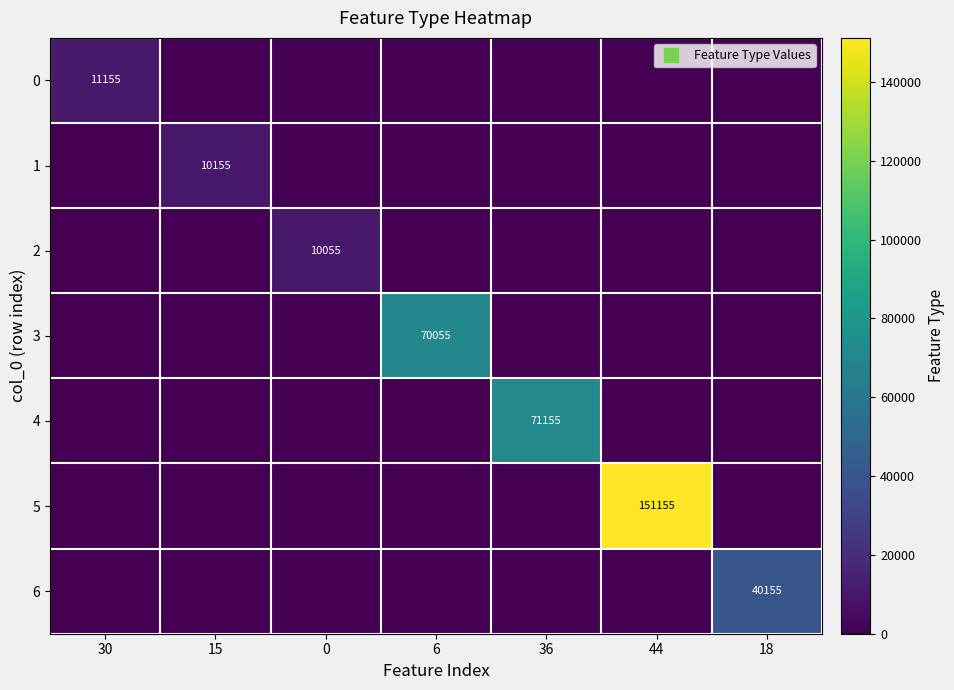

What is the total value across all series at 15?

10155